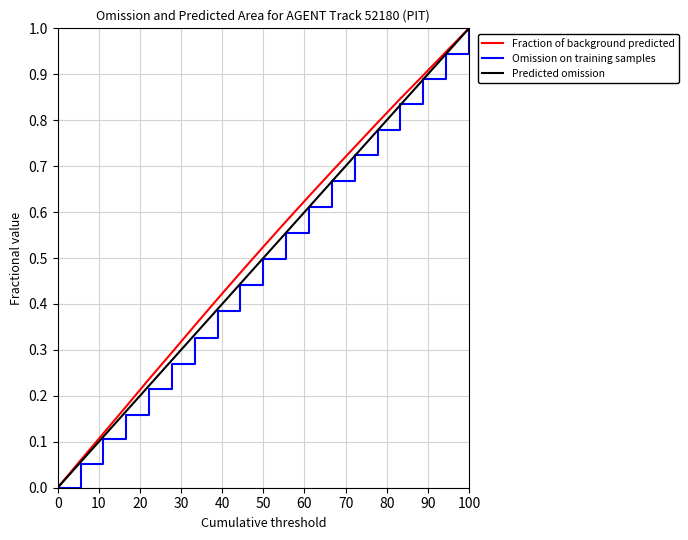

How many positive values does the Fraction of background predicted series have?

18